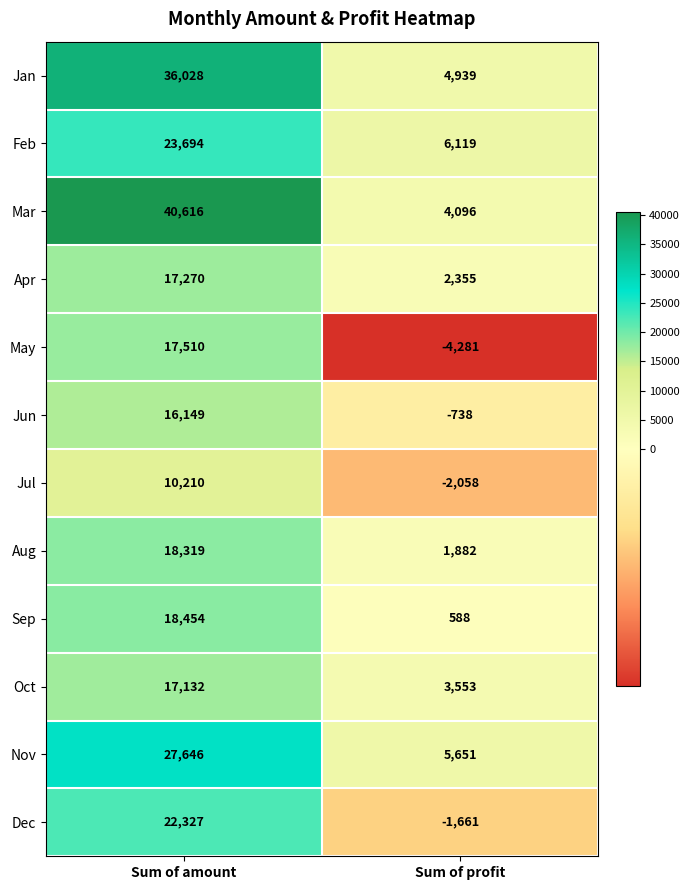

At which label is Aug closest to 10100?

Sum of profit